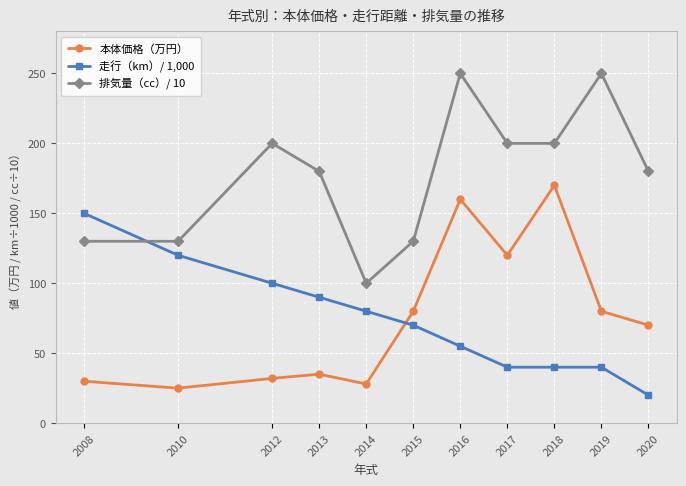

Is it true that 走行（km）/ 1,000 equals 9 at 2017?

False